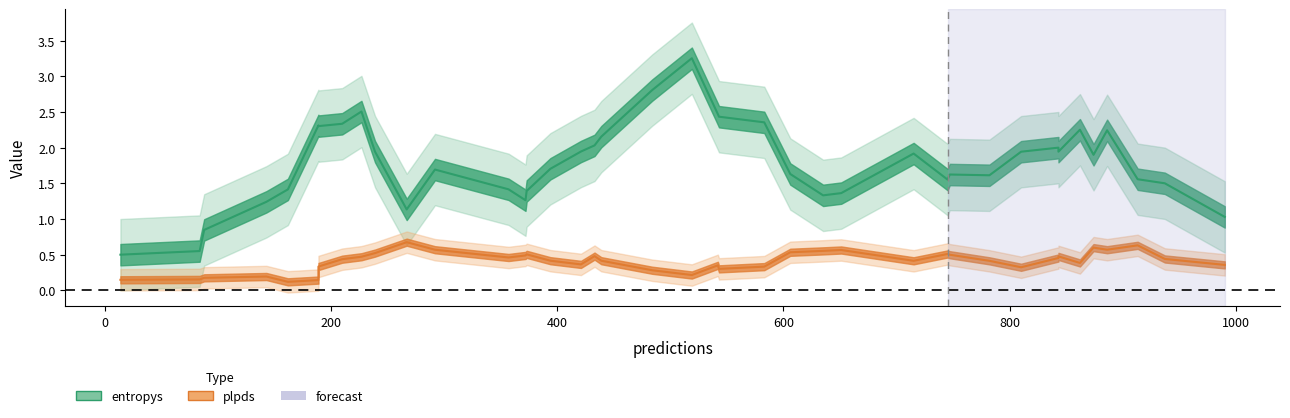

Which series has the widest spread of values?

entropys